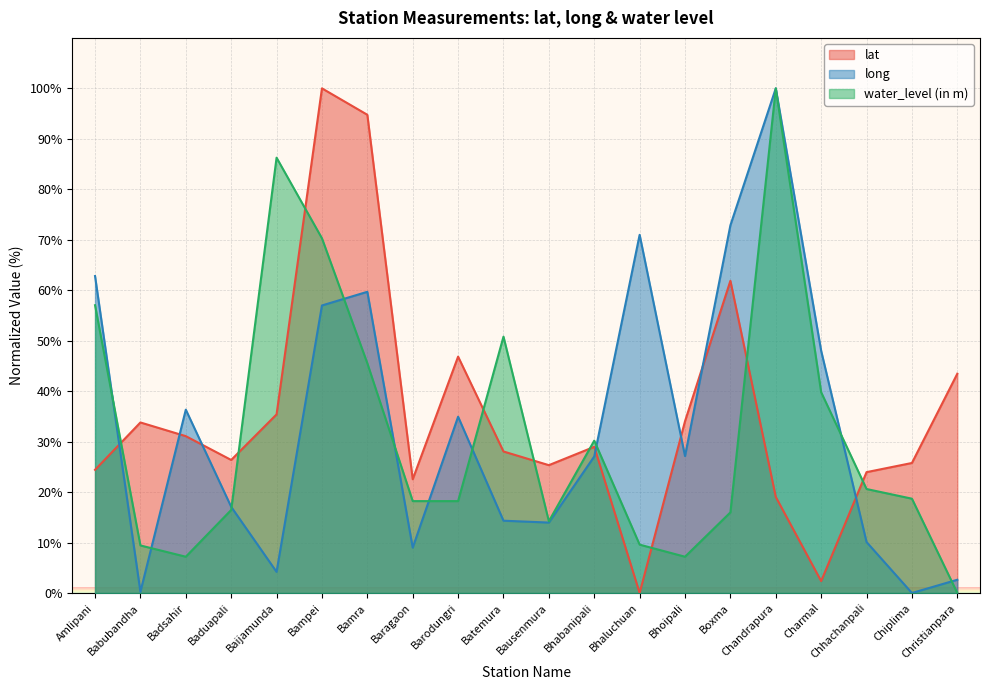

Reading left to right, transcribe all the data shown in this chart.

lat: Amlipani=24.4	Babubandha=33.8	Badsahir=31.1	Baduapali=26.4	Baijamunda=35.4	Bampei=100.0	Bamra=94.8	Baragaon=22.5	Barodungri=46.8	Batemura=28.0	Bausenmura=25.3	Bhabanipali=29.0	Bhaluchuan=0.0	Bhoipali=34.0	Boxma=61.9	Chandrapura=19.0	Charmal=2.4	Chhachanpali=23.9	Chiplima=25.8	Christianpara=43.4
long: Amlipani=62.8	Babubandha=0.2	Badsahir=36.3	Baduapali=17.1	Baijamunda=4.2	Bampei=57.0	Bamra=59.7	Baragaon=9.0	Barodungri=34.9	Batemura=14.3	Bausenmura=14.0	Bhabanipali=27.1	Bhaluchuan=71.0	Bhoipali=27.1	Boxma=72.9	Chandrapura=100.0	Charmal=48.0	Chhachanpali=10.1	Chiplima=0.0	Christianpara=2.6
water_level (in m): Amlipani=57.0	Babubandha=9.4	Badsahir=7.2	Baduapali=16.5	Baijamunda=86.3	Bampei=70.3	Bamra=45.5	Baragaon=18.2	Barodungri=18.2	Batemura=50.8	Bausenmura=14.2	Bhabanipali=30.2	Bhaluchuan=9.6	Bhoipali=7.2	Boxma=16.0	Chandrapura=100.0	Charmal=39.8	Chhachanpali=20.6	Chiplima=18.7	Christianpara=0.0